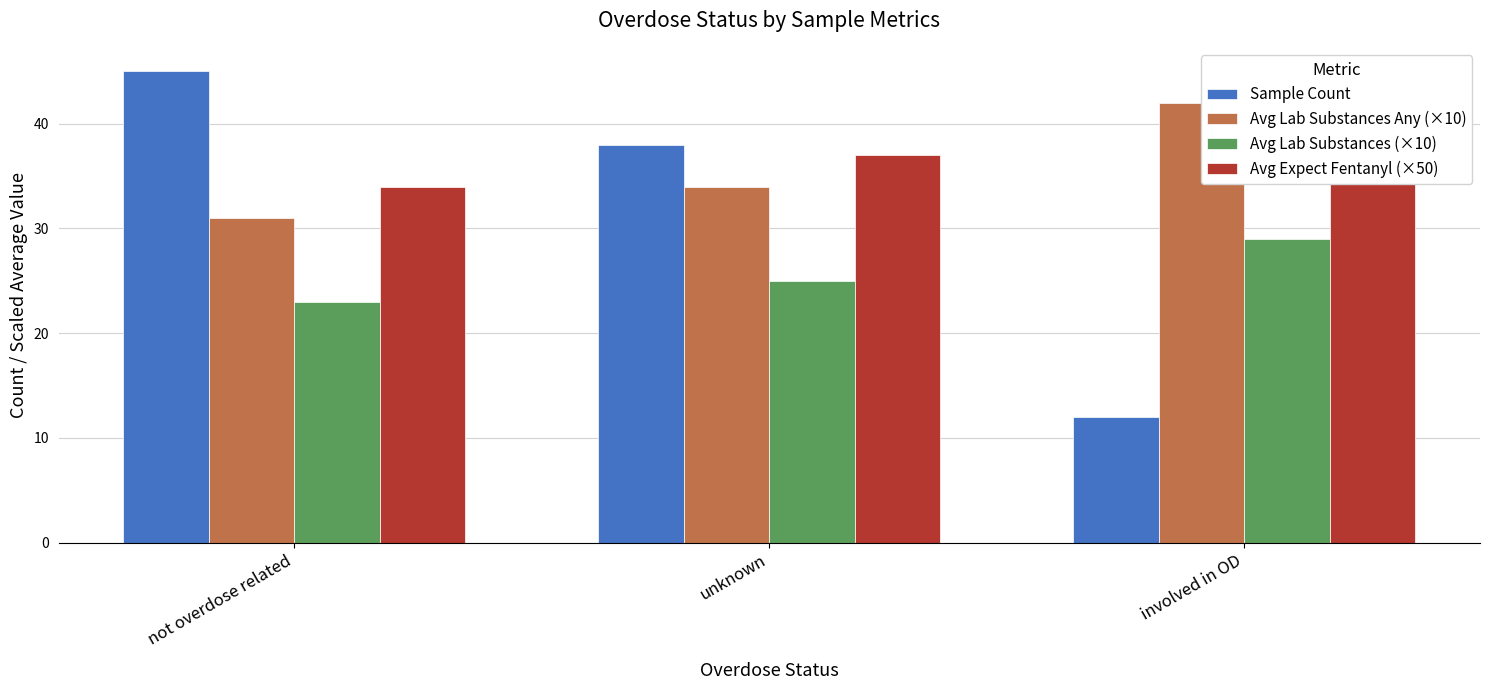

What is the value of the Avg Expect Fentanyl (×50) bar at the 3rd from the left?

41.5